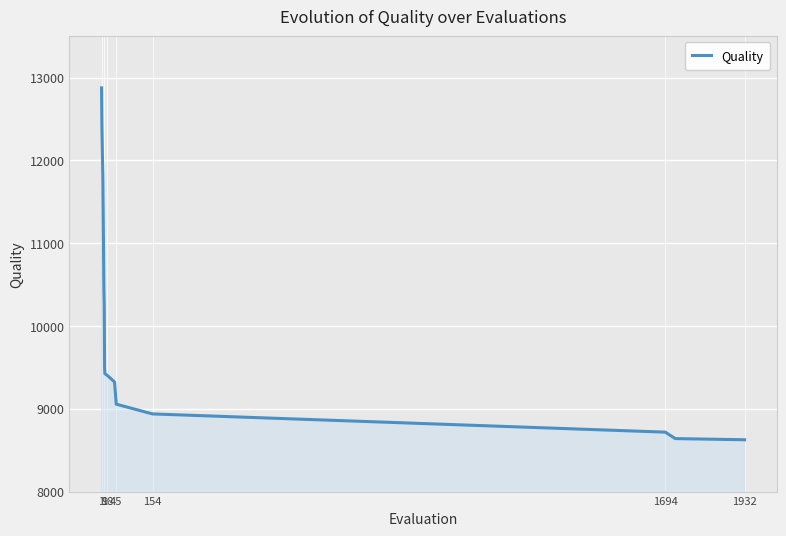

What is the sum of all values?

151382